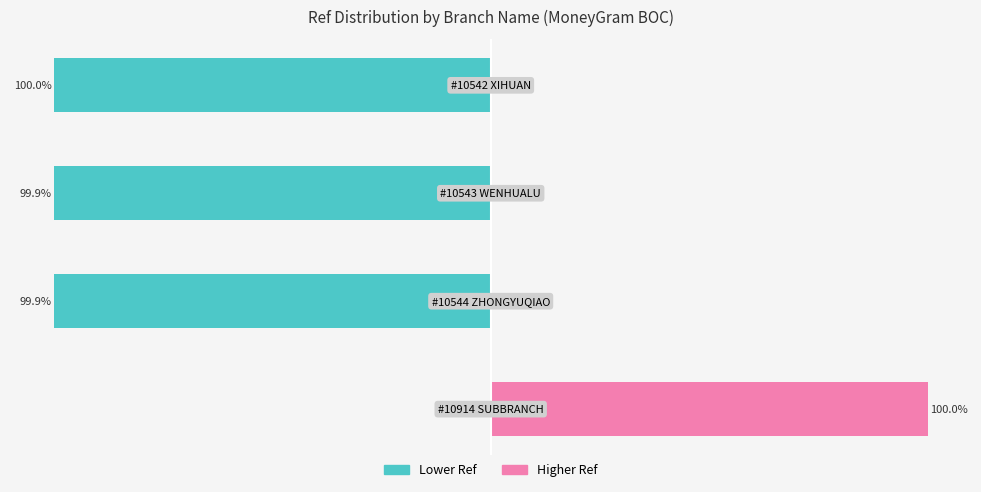

Which series has the largest range (max minus min)?

Left Series